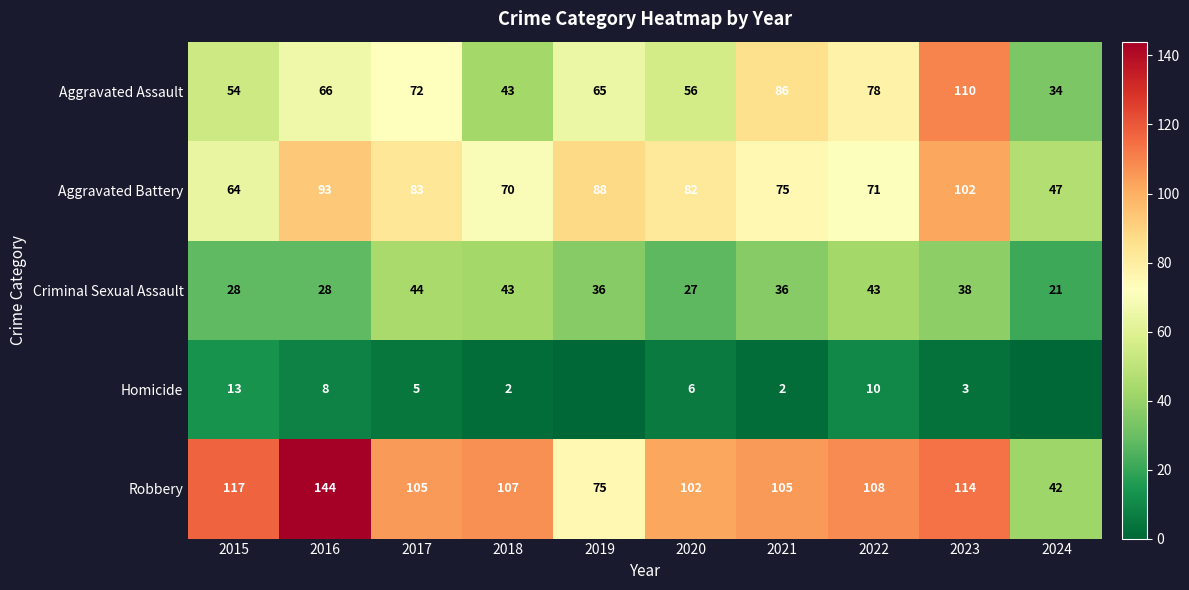

Rank the series at 2023 from lowest to highest value.

Homicide, Criminal Sexual Assault, Aggravated Battery, Aggravated Assault, Robbery